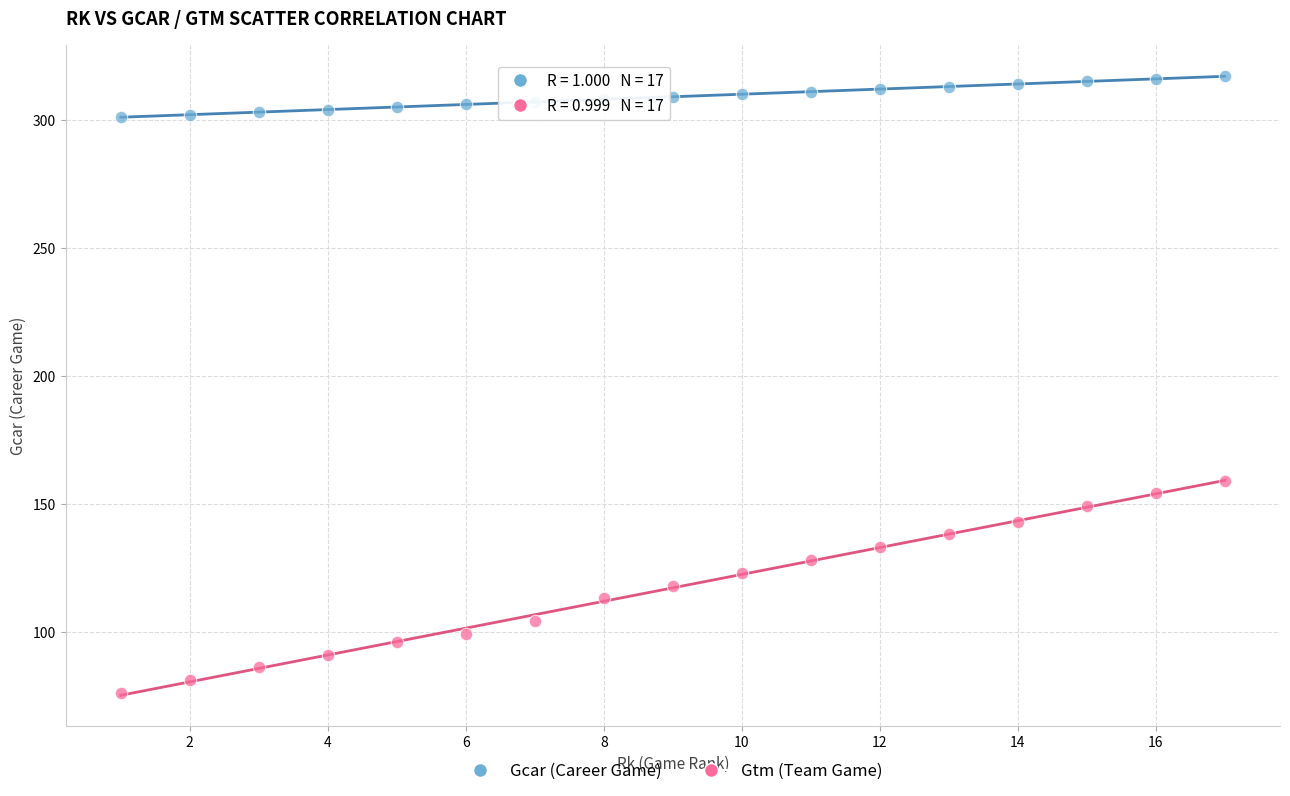

Across all series, what Y value is closest to 196?

159